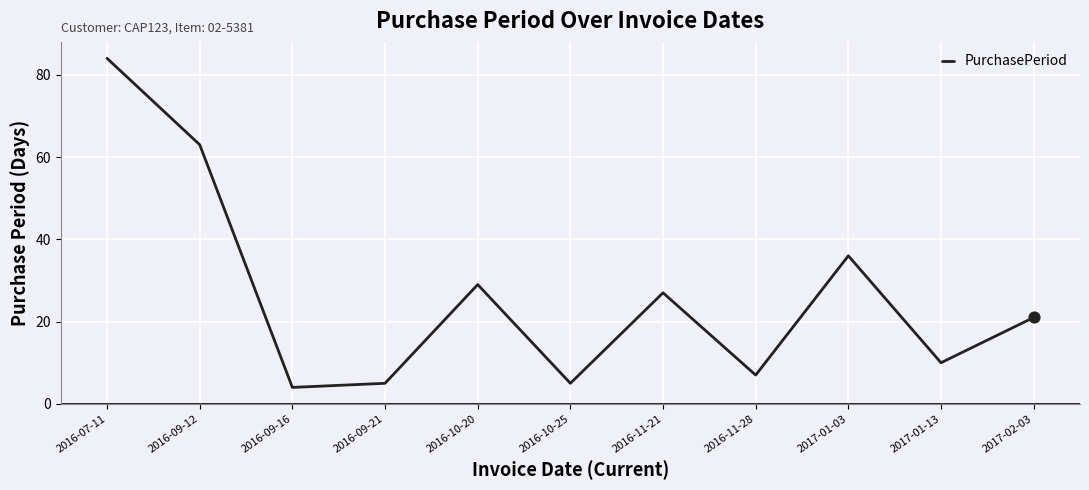

What is the change in value from 2016-10-25 to 2016-11-28?

+2